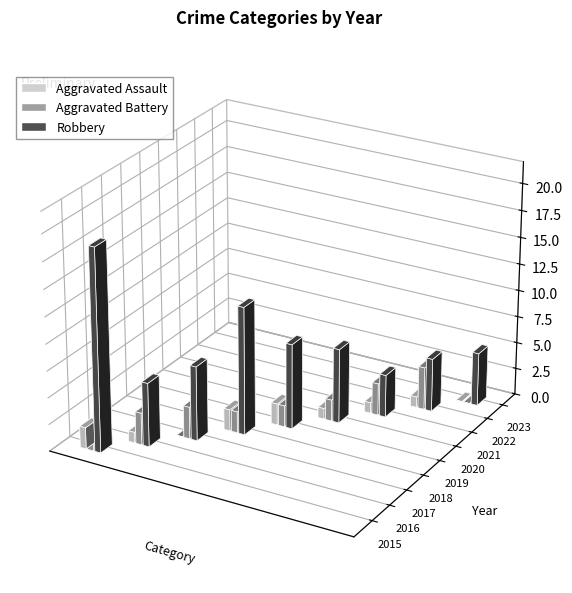

What is the greatest value displayed?

19